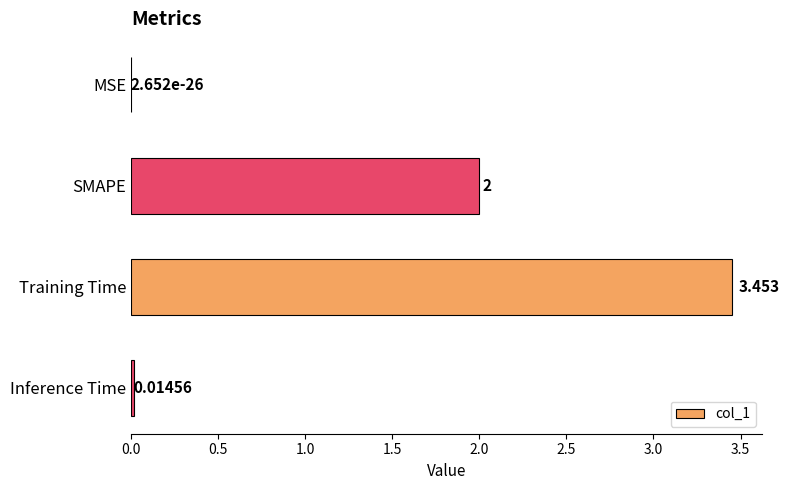

Which has a higher value, MSE or Inference Time?

Inference Time